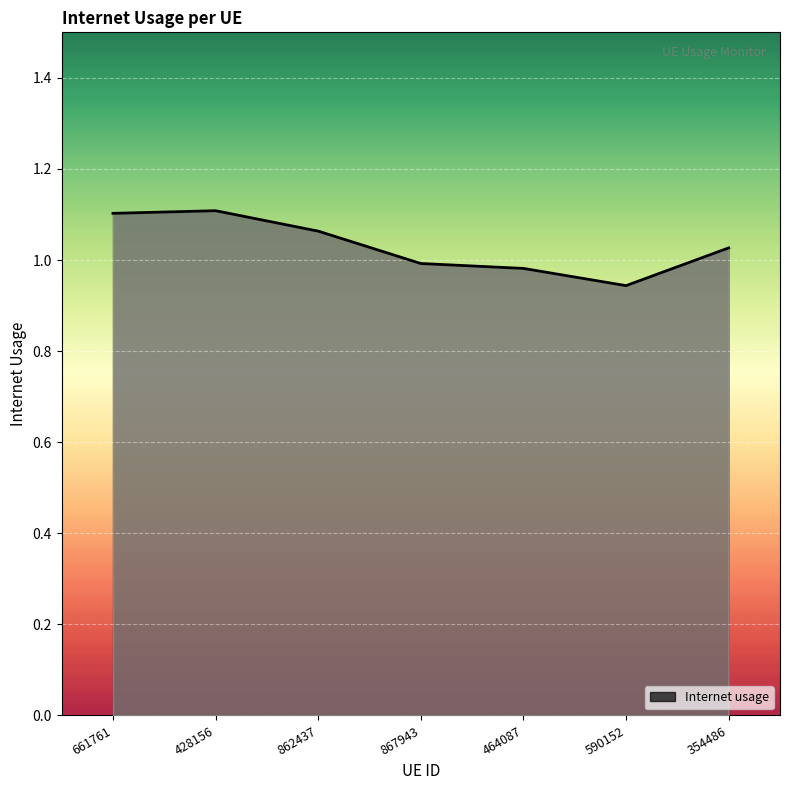

What position from the right is 661761?

7